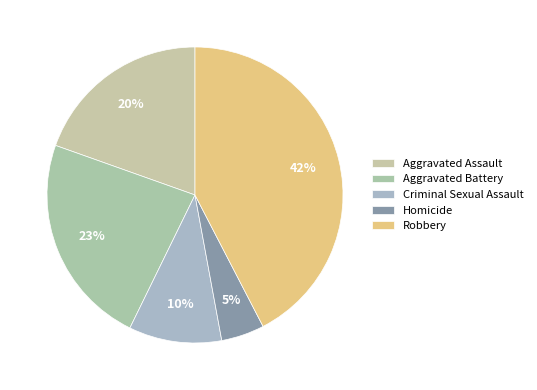

Count the number of slices in the pie.

5